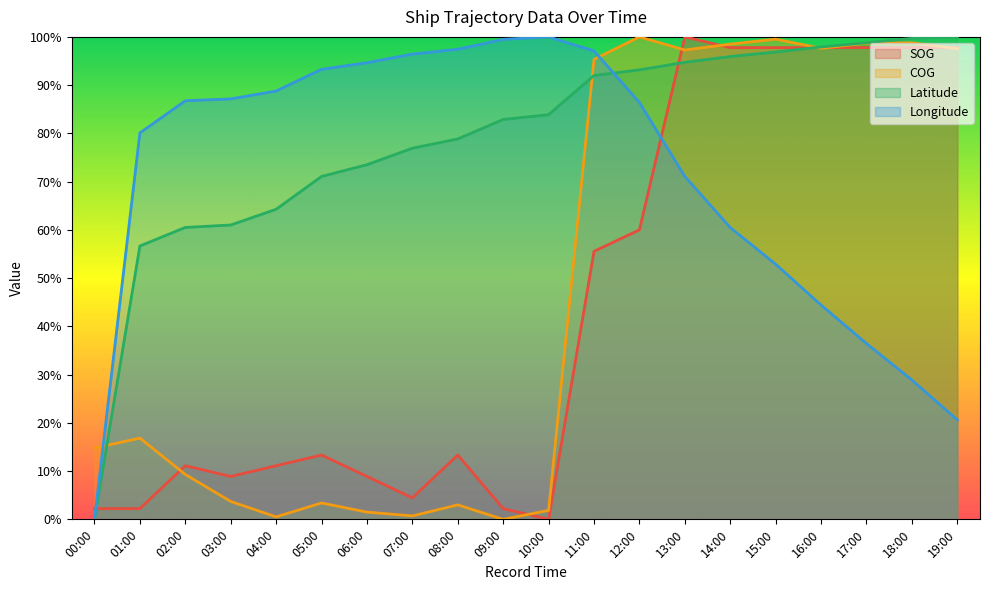

Between 04:00 and 14:00, which series saw the biggest shift?

COG